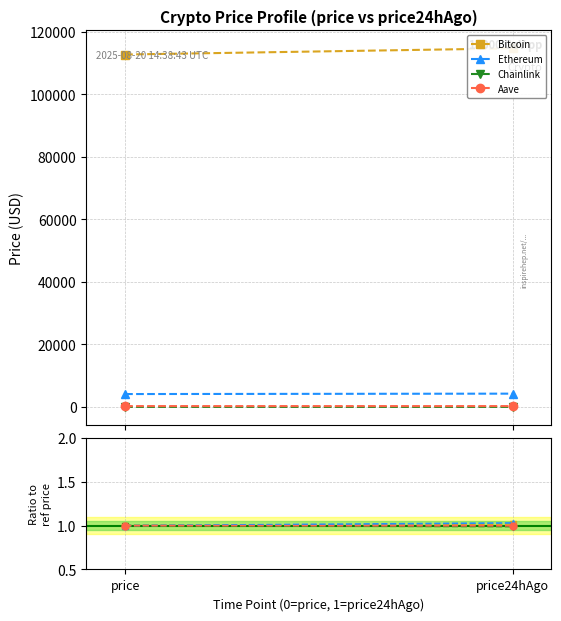

How many Ethereum values are between 1 and 2?

2